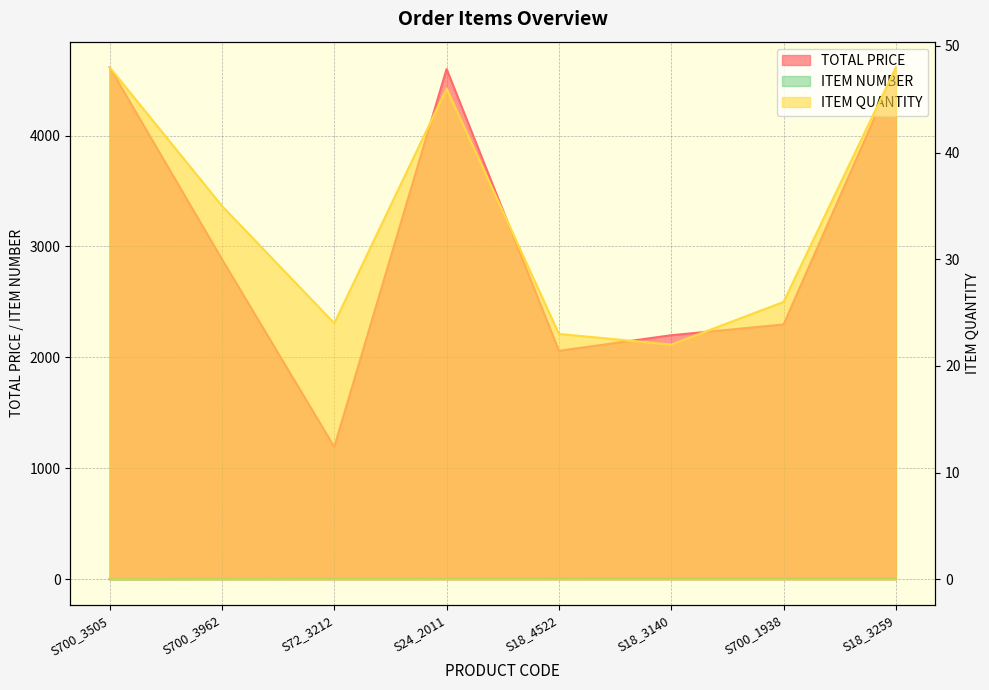

How many values in the ITEM NUMBER series are below 5?

4